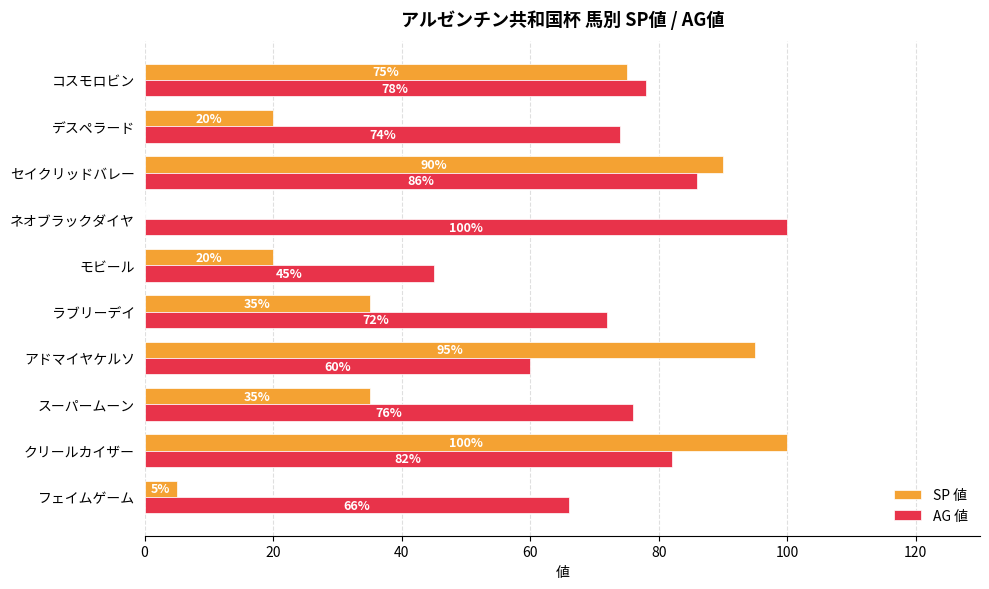

What is the sum of all AG 値 values?

739